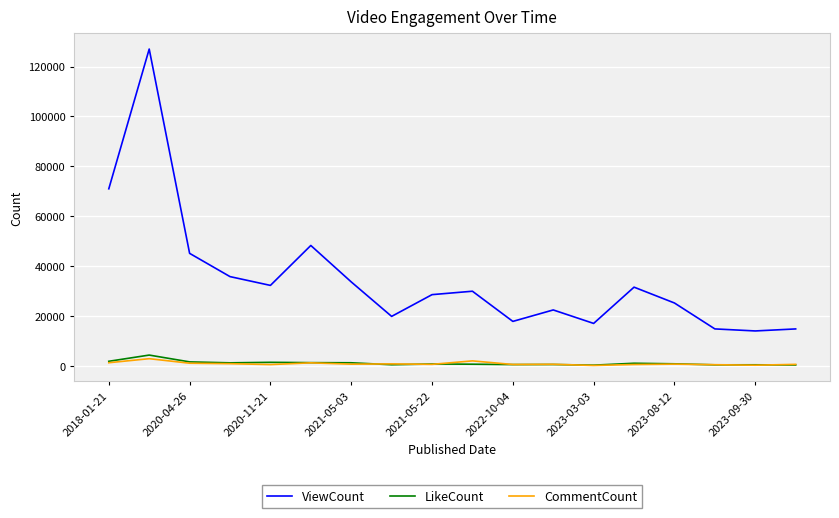

True or false: ViewCount and CommentCount cross at least once.

False